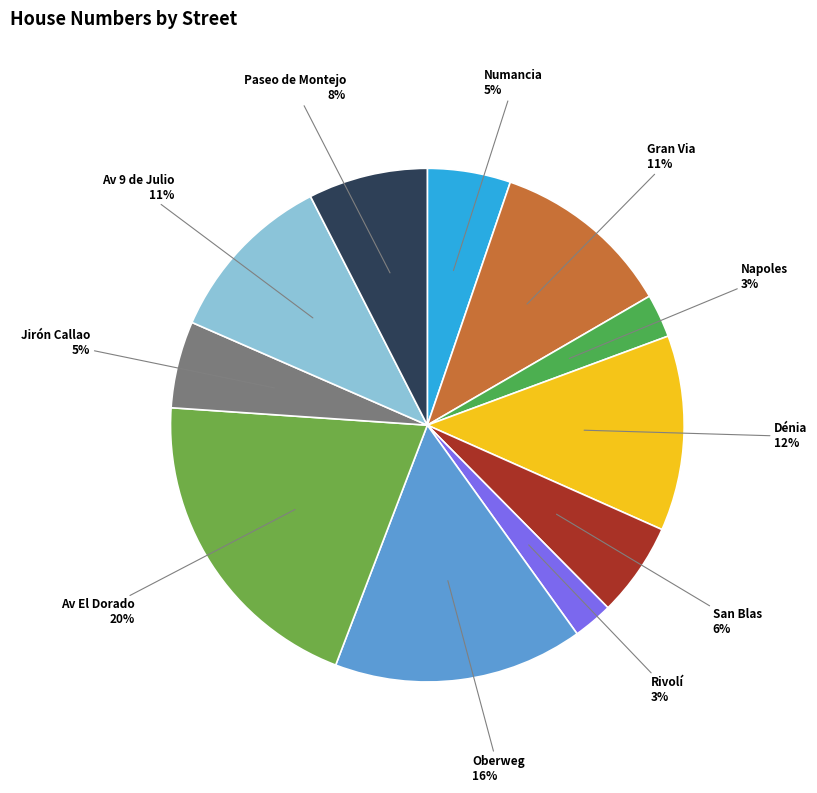

What is the largest slice in the pie chart?

Av El Dorado